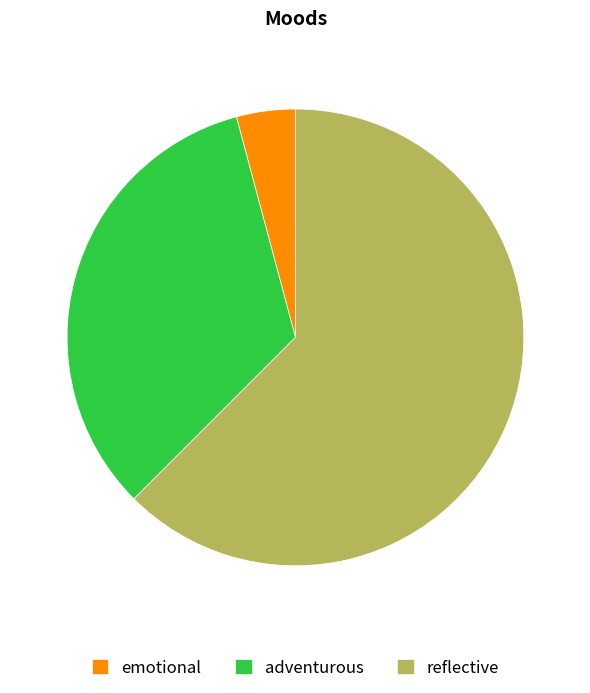

Do adventurous and reflective together represent more than half of the pie?

Yes